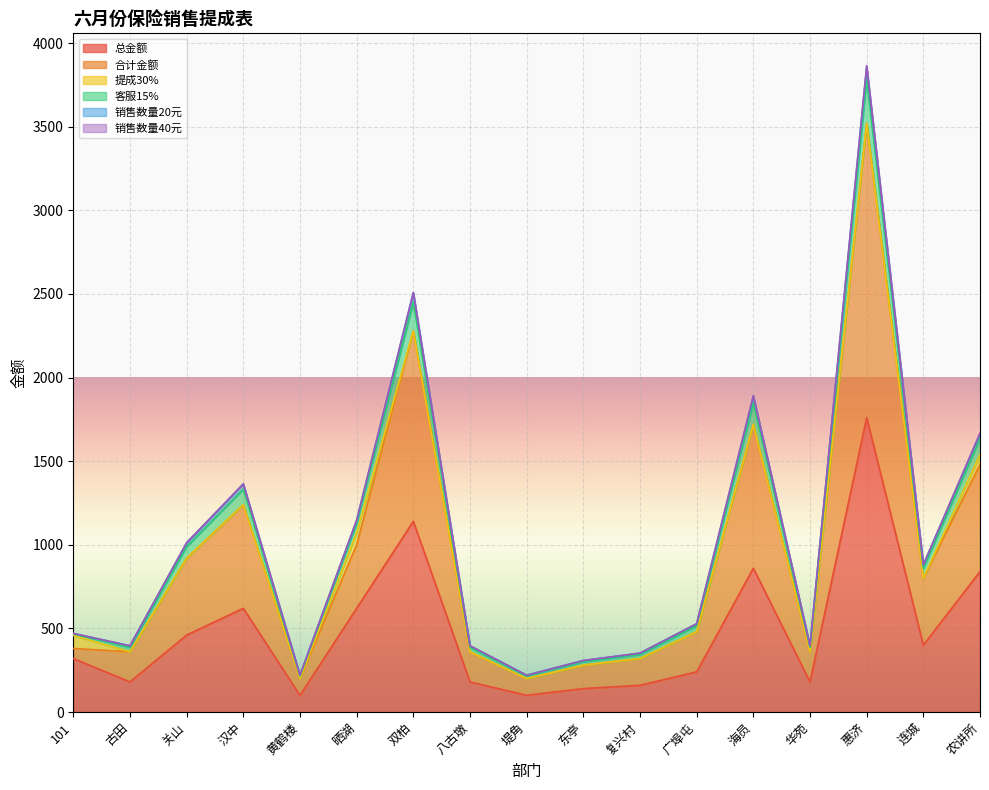

Is the value of 客服15% at 关山 greater than the value of 总金额 at 关山?

Yes